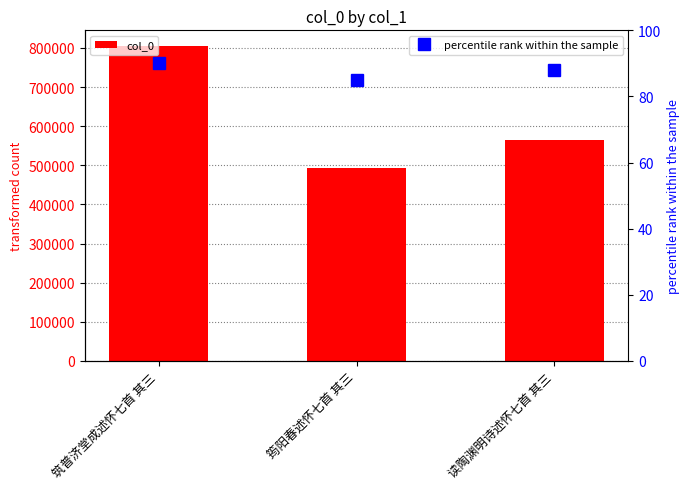

What is the label of the 1st bar from the left?

筑普济堂成述怀七首 其三